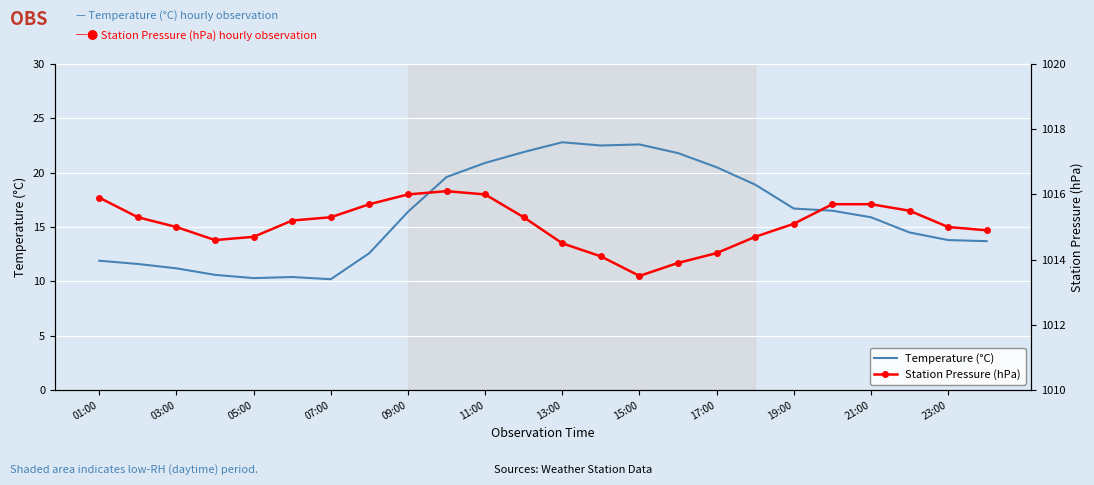

True or false: Temperature (°C) and Station Pressure (hPa) cross at least once.

False